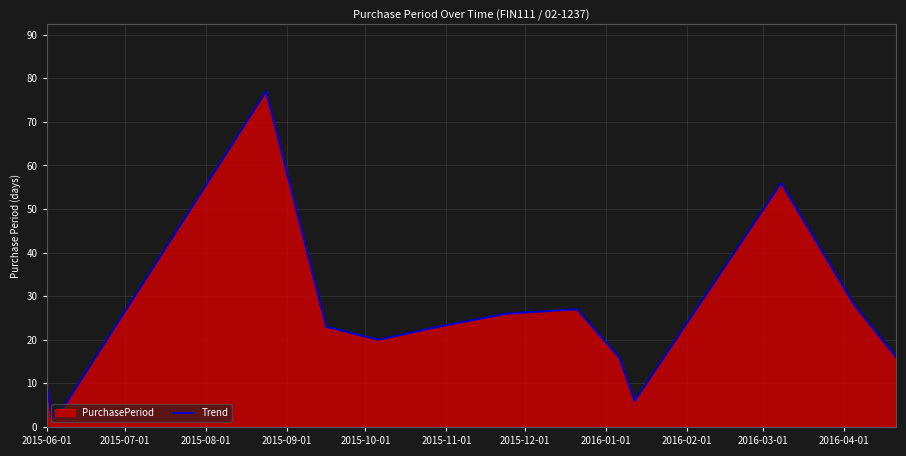

What is the difference between the maximum and minimum values?

75